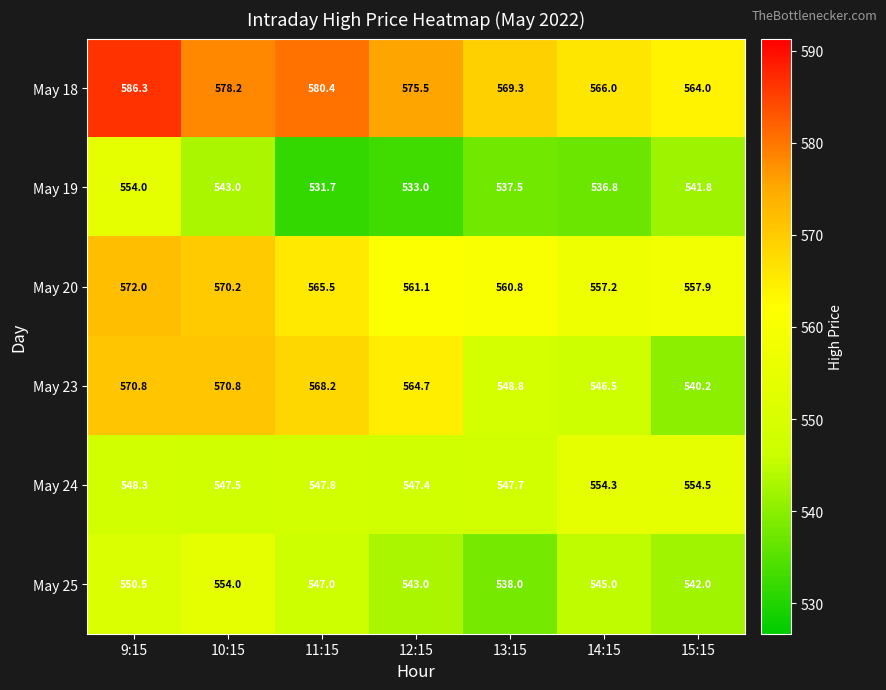

At which category is the sum across all series the highest?

9:15